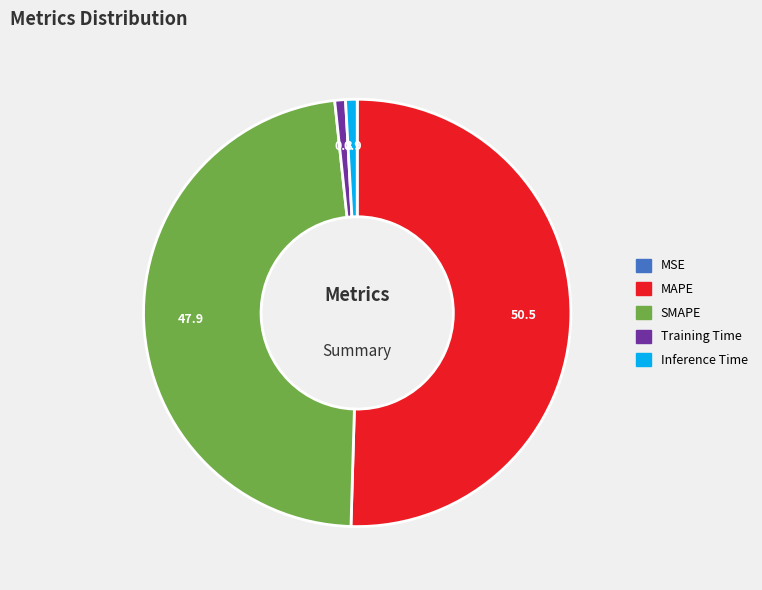

Which has a higher value, SMAPE or Training Time?

SMAPE